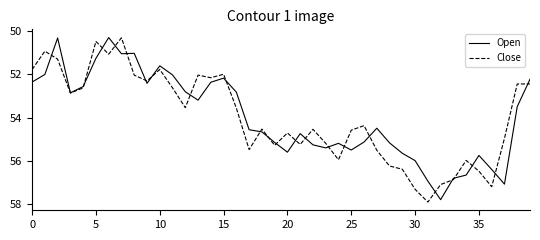

How many categories are shown in the chart?

40